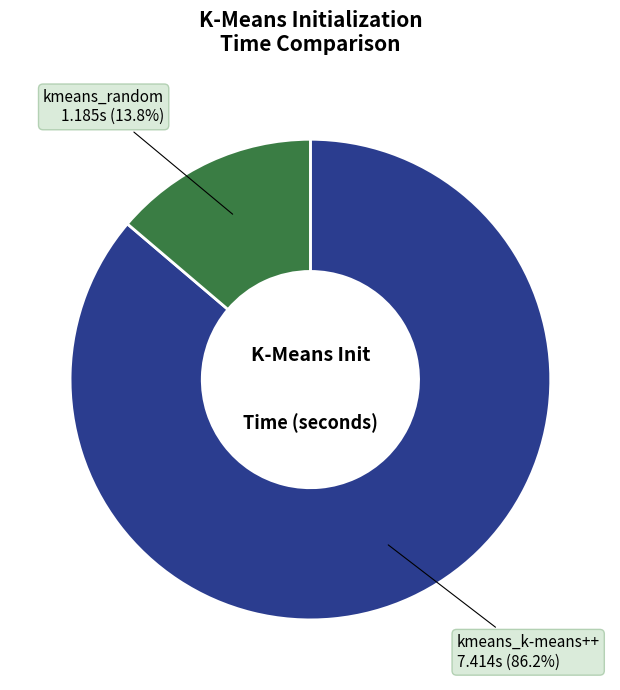

Is there a majority slice in this chart?

Yes